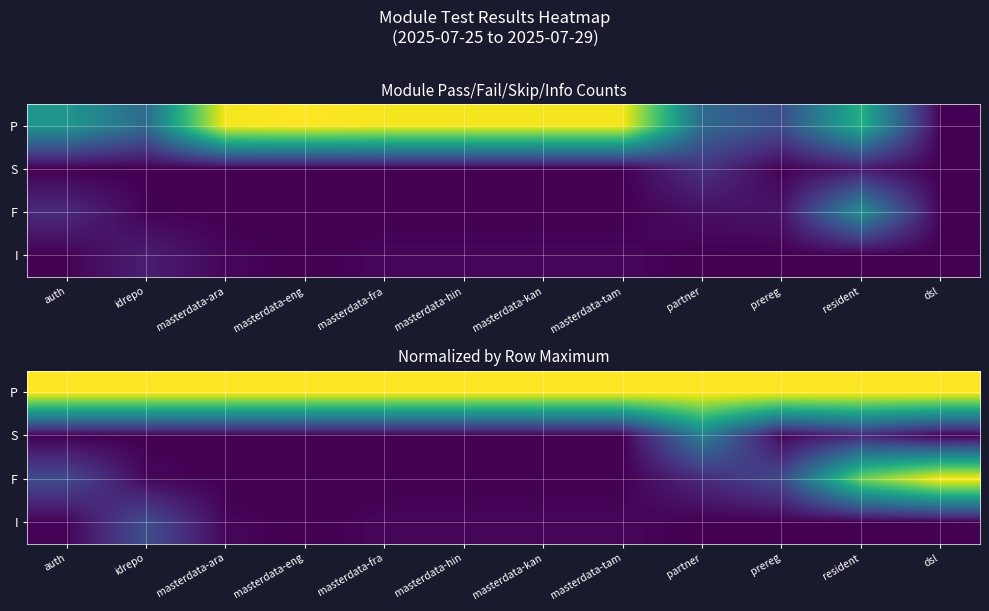

Which category has the highest value in the P series?

masterdata-eng